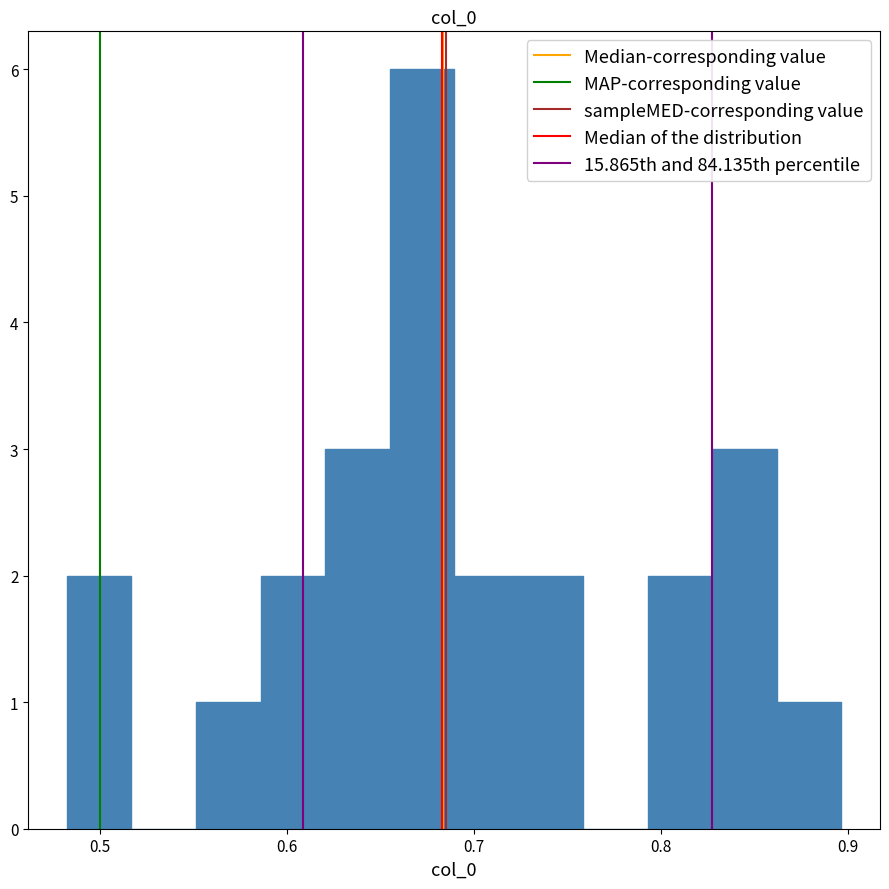

Read against the x-axis, roughly where is the centre of the tallest bar?

0.67